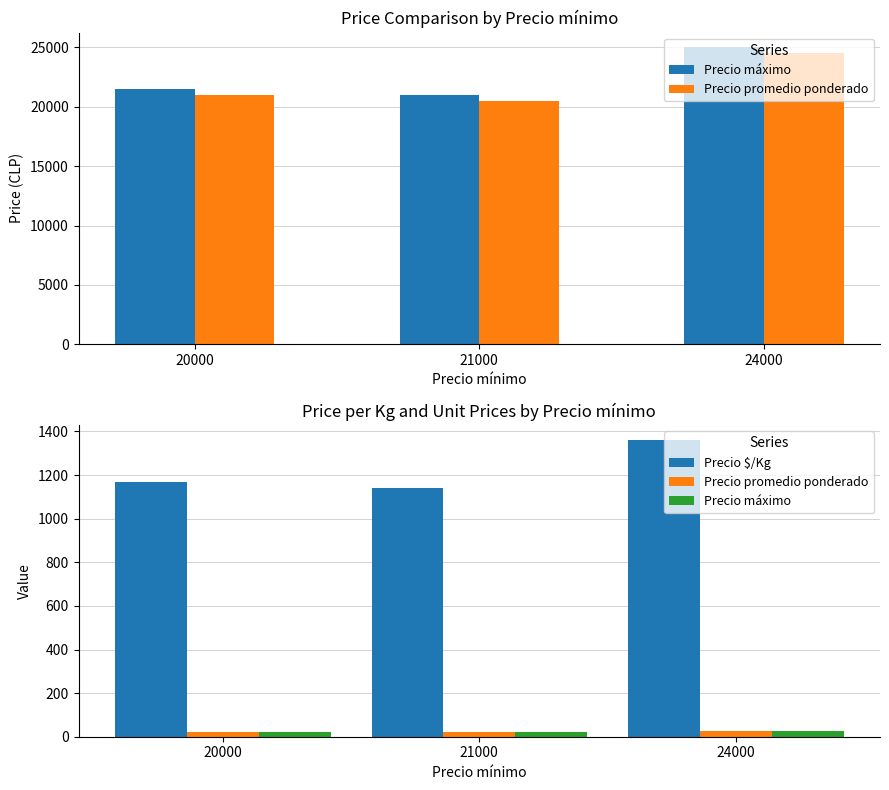

Which has a higher value, 20000 or 24000?

24000